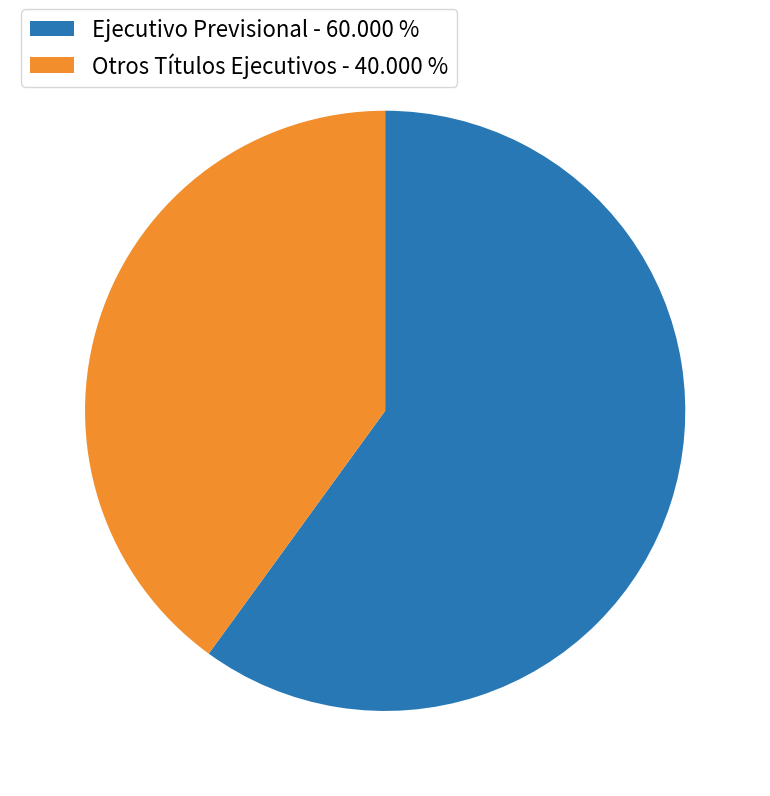

The Otros Títulos Ejecutivos slice represents 40% of the pie. True or false?

True